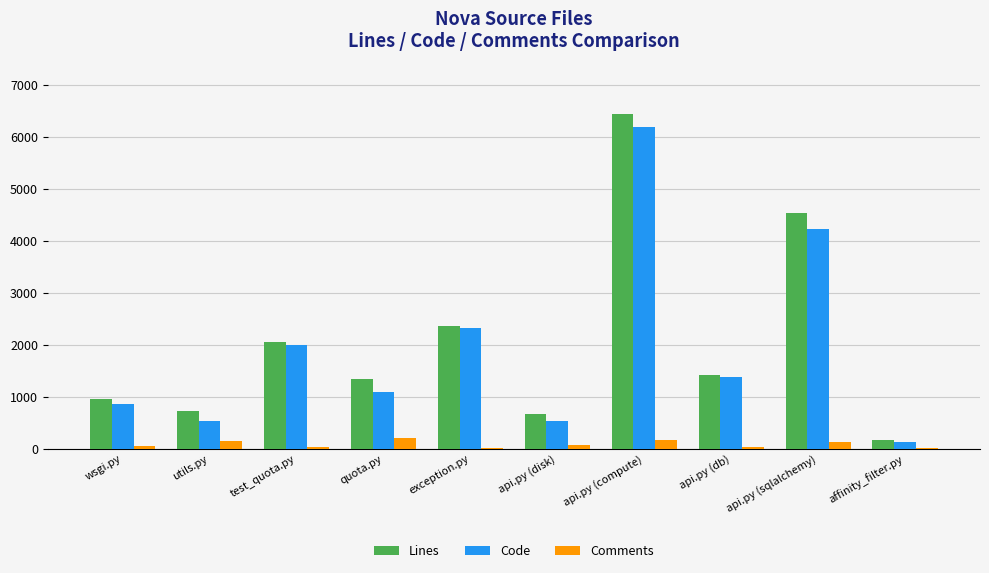

How many data points does each series have?

10